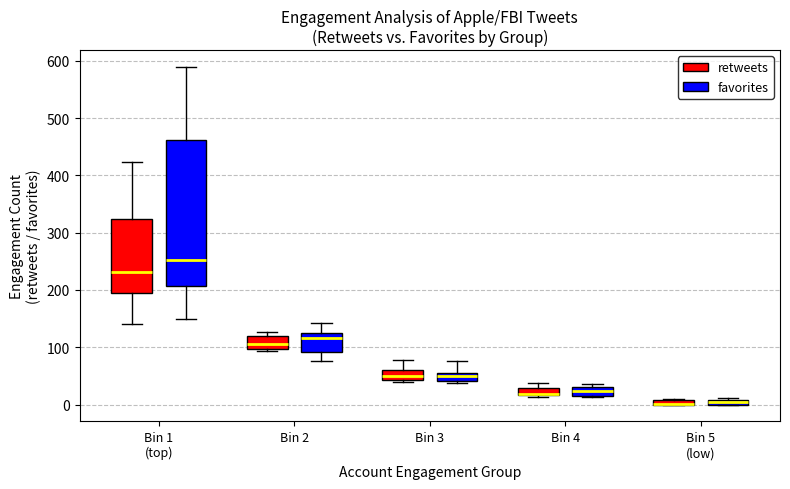

Where is the lower edge of the box for Bin 5 (low) (retweets) on the y-axis? The values are not printed on the chart, so give them approximately, as read against the axis.

0